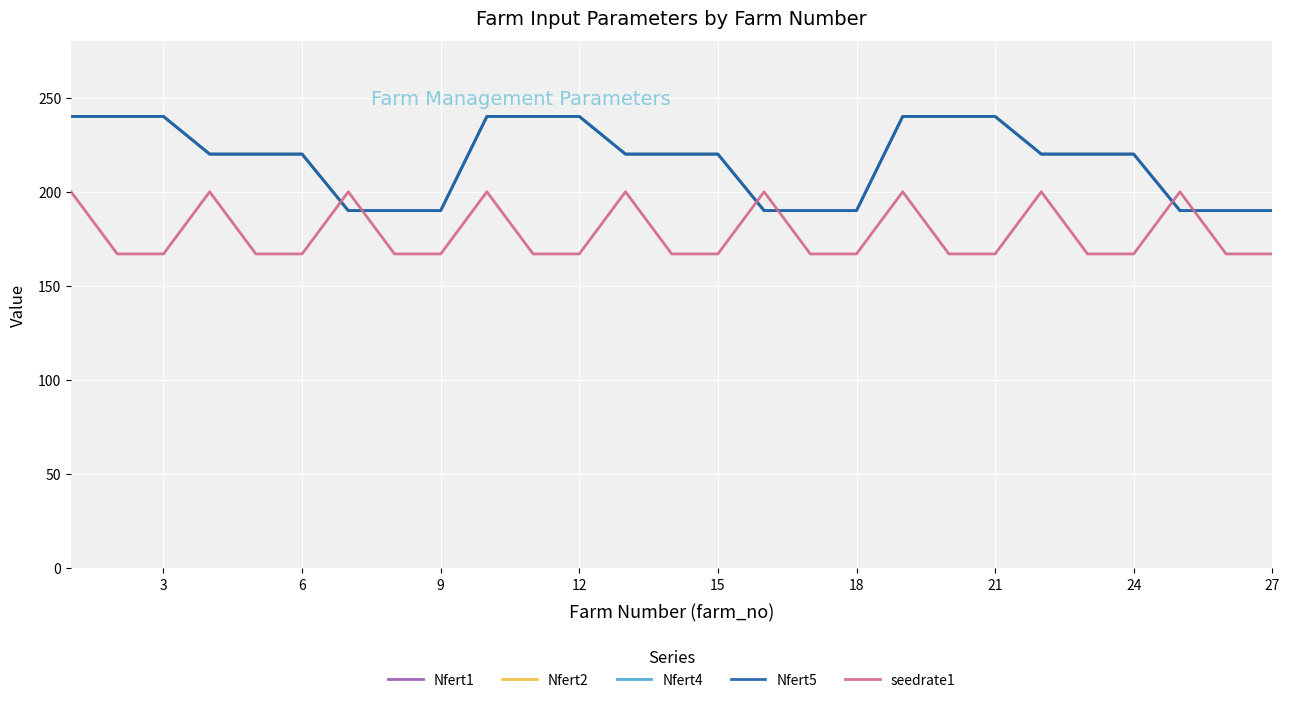

What is the smallest value displayed?

167